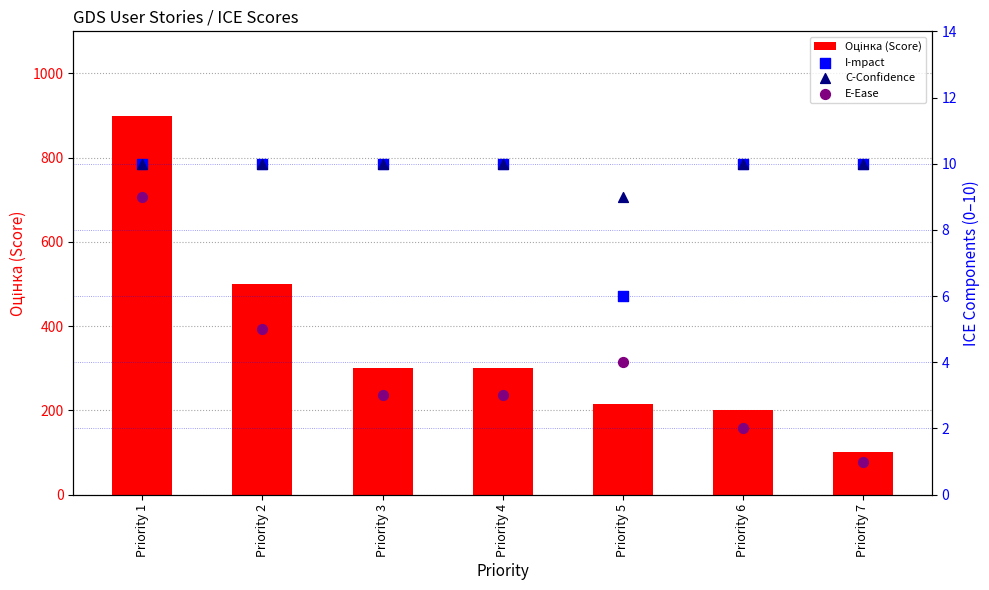

At how many categories does at least one series exceed 667?

1